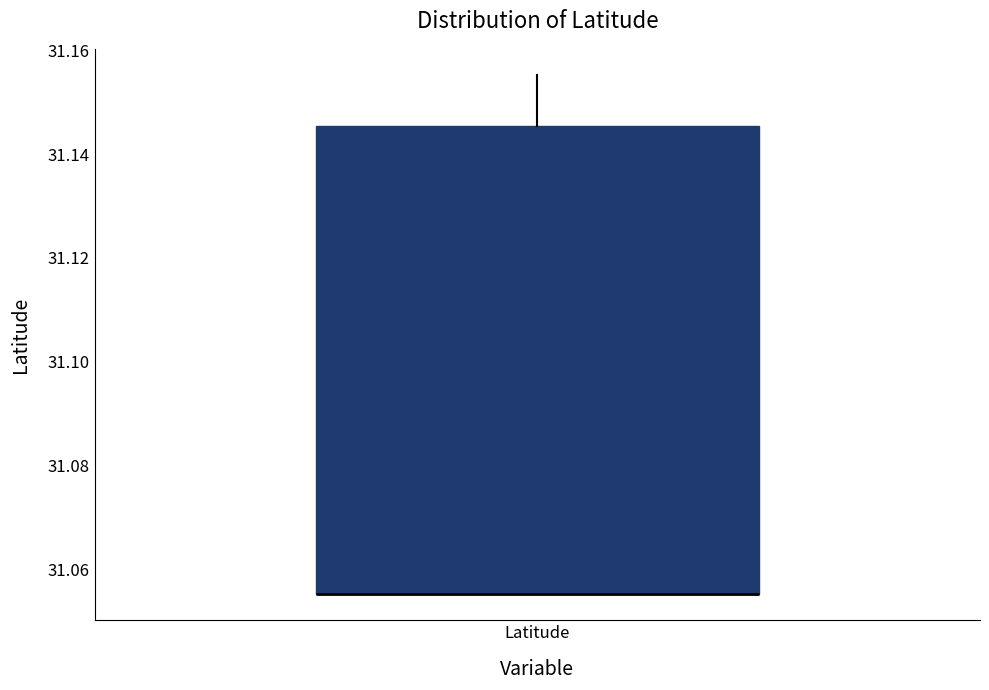

Read this box plot against the y-axis: the position of the median line, the range covered by the box, and the ends of both whiskers. The values are not printed on the chart, so give them approximately, as read against the axis.

median 31.056 (drawn on the box's lower edge), box 31.056 to 31.146, whiskers 31.056 to 31.156